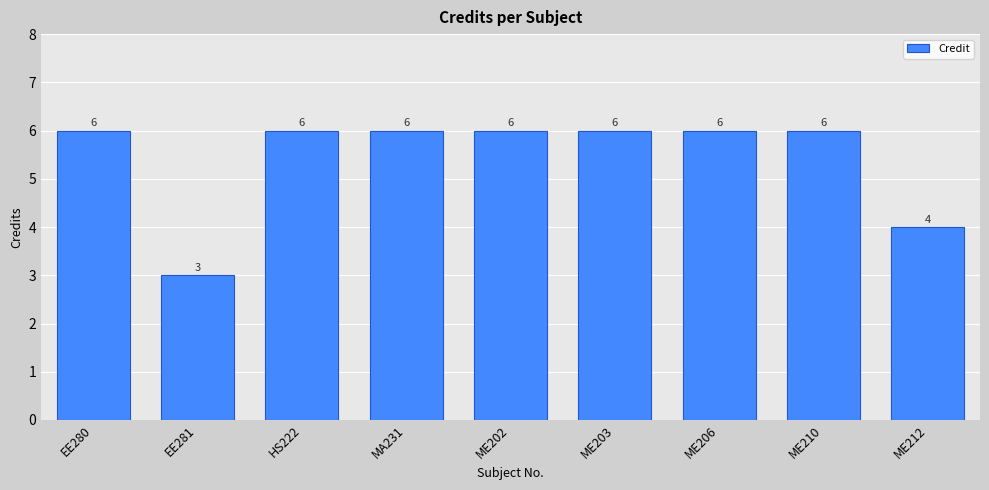

Which has a higher value, EE281 or ME206?

ME206